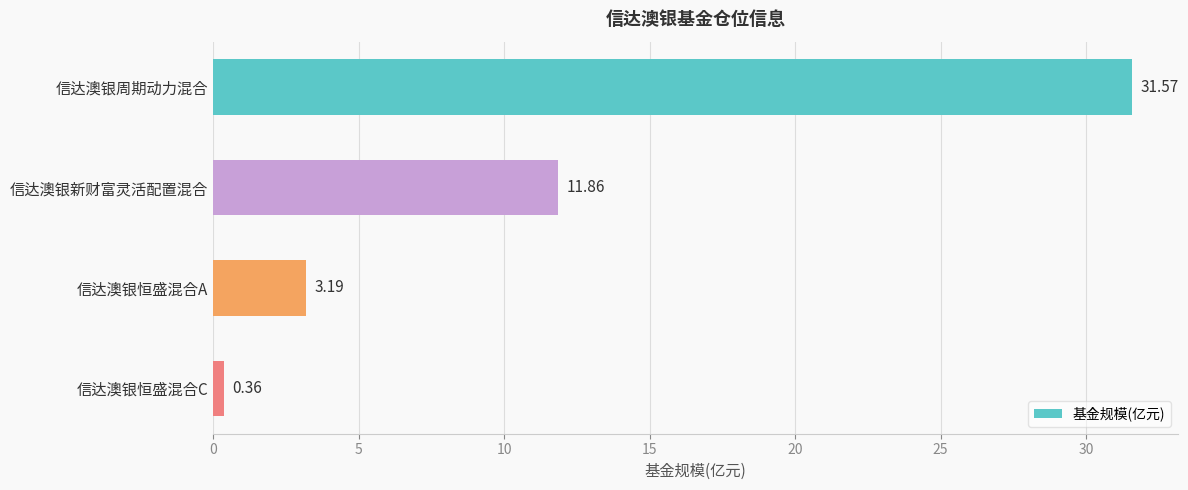

How many bars are there in total?

4